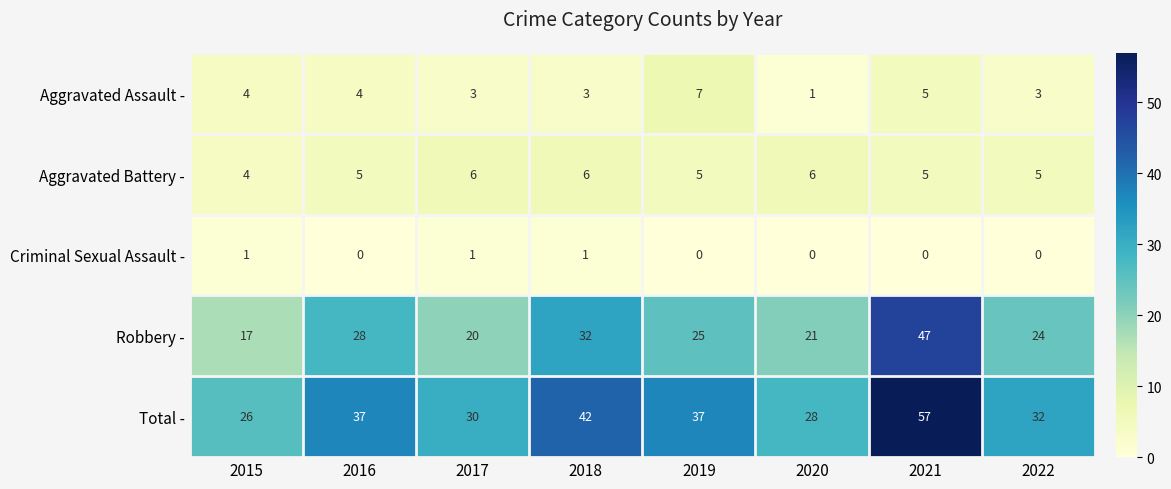

What is the difference between the highest and lowest values at 2019?

37